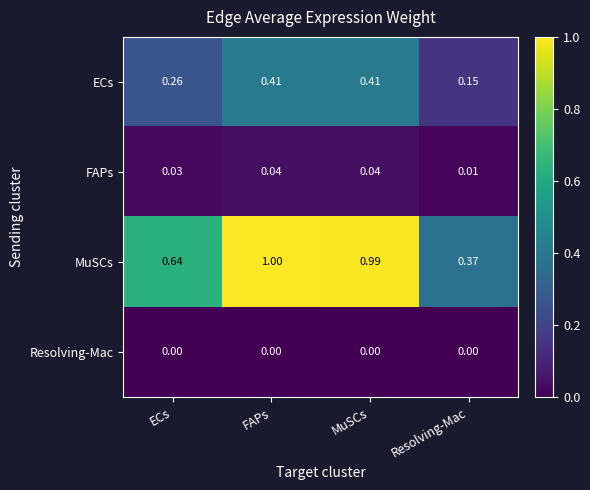

Between ECs and FAPs, which series saw the biggest shift?

MuSCs